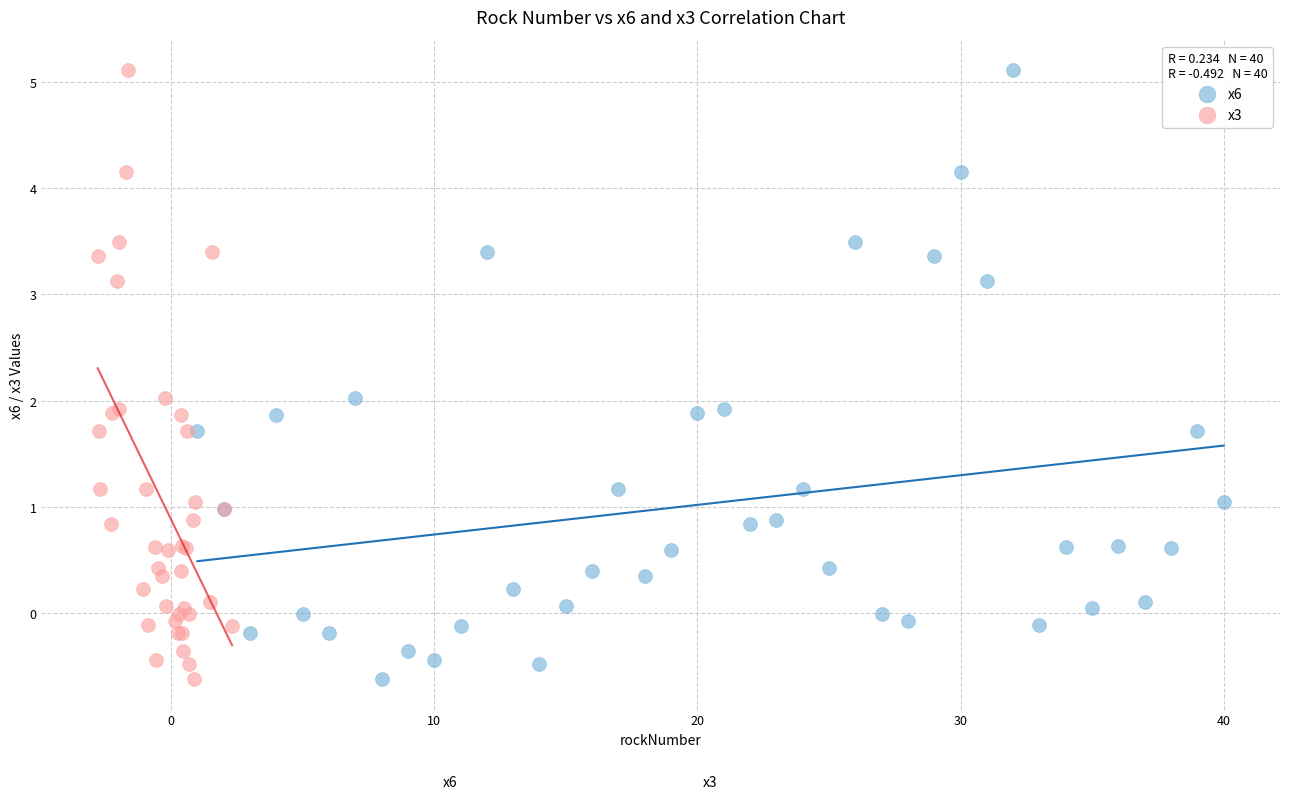

What are all the series names shown in the legend?

x6, x3